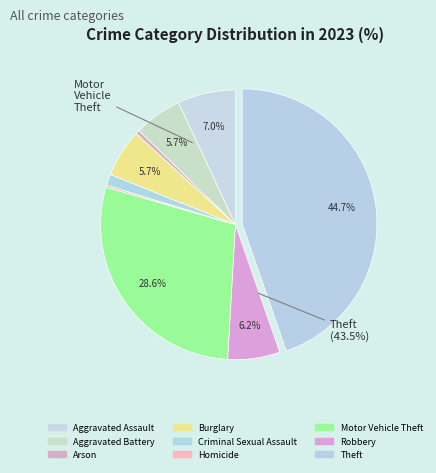

What percentage is the Aggravated Assault slice, to the nearest percent?

7%